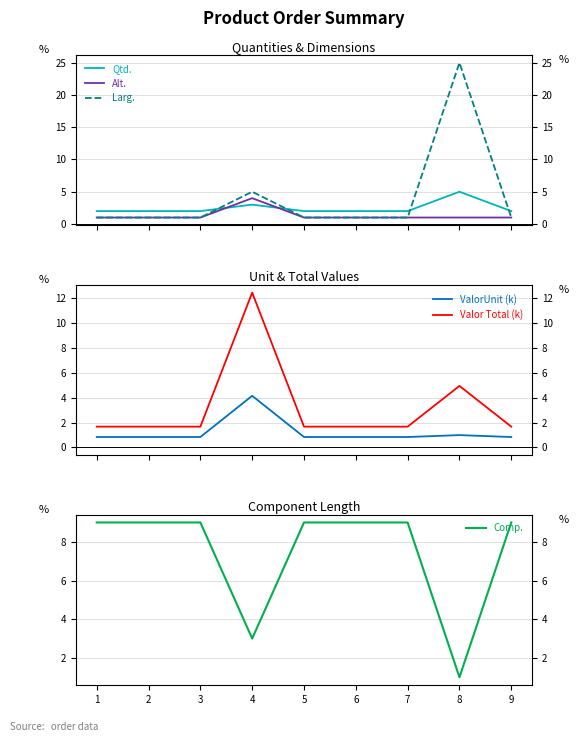

Count the number of categories in the chart.

9